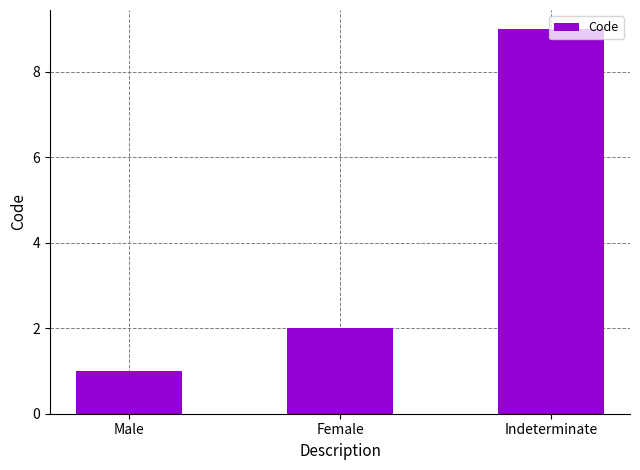

How many bars are there in total?

3